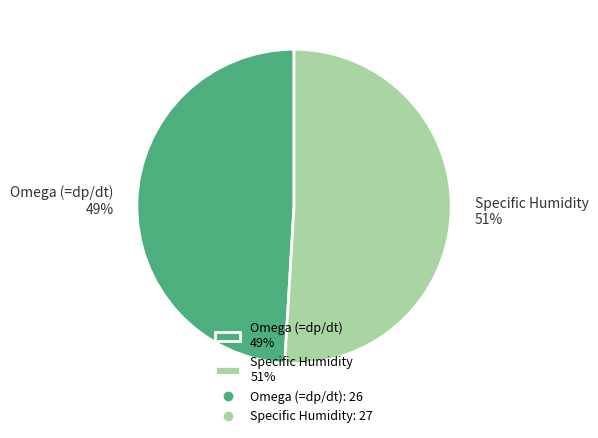

Is the sum of Omega (=dp/dt) 49% and Specific Humidity 51% greater than half?

Yes